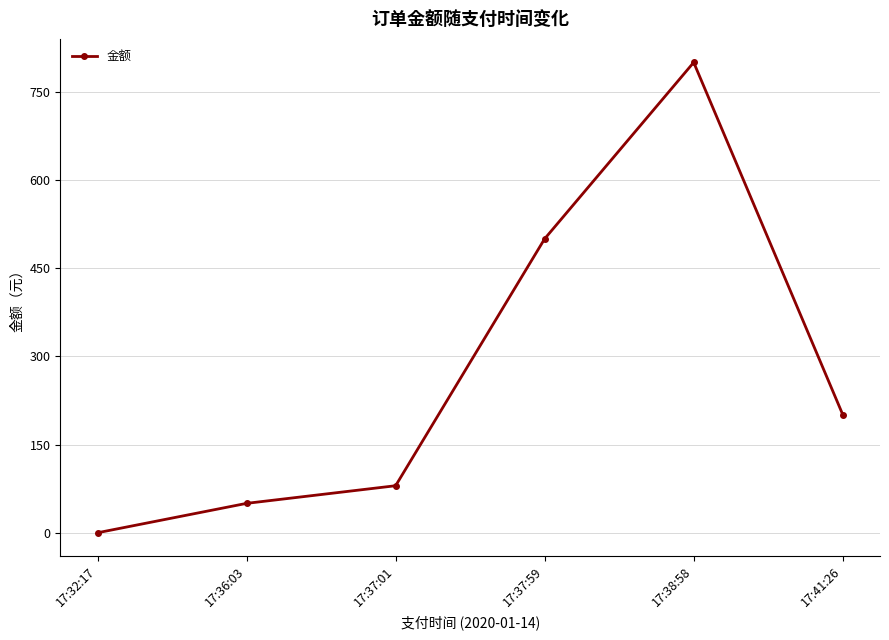

Which label corresponds to the largest value in the chart?

17:38:58